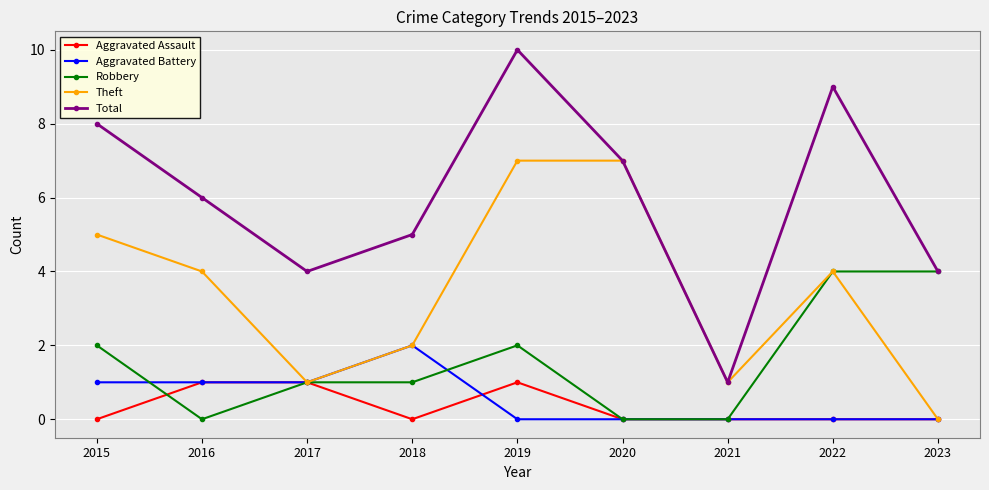

Reading left to right, what are all the values shown in this chart?

Aggravated Assault: 2015=0	2016=1	2017=1	2018=0	2019=1	2020=0	2021=0	2022=0	2023=0
Aggravated Battery: 2015=1	2016=1	2017=1	2018=2	2019=0	2020=0	2021=0	2022=0	2023=0
Robbery: 2015=2	2016=0	2017=1	2018=1	2019=2	2020=0	2021=0	2022=4	2023=4
Theft: 2015=5	2016=4	2017=1	2018=2	2019=7	2020=7	2021=1	2022=4	2023=0
Total: 2015=8	2016=6	2017=4	2018=5	2019=10	2020=7	2021=1	2022=9	2023=4